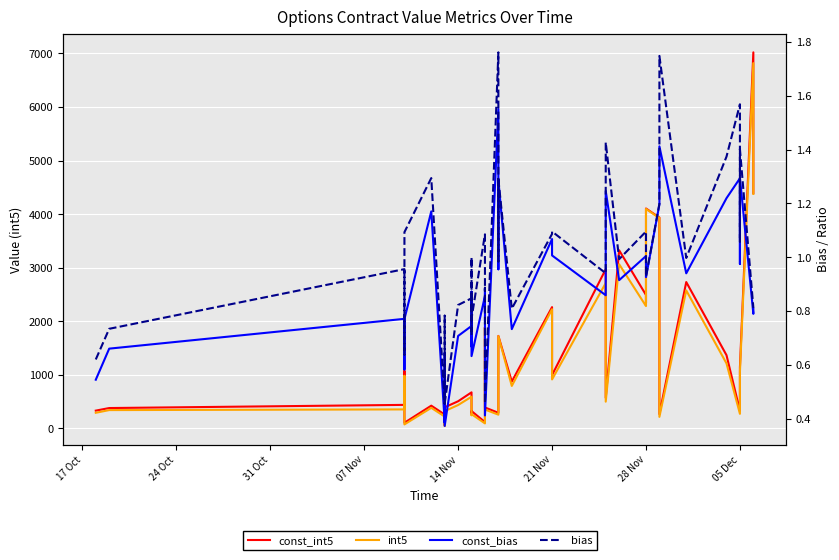

In bias, how many points are higher than both neighbors (excluding endpoints)?

15